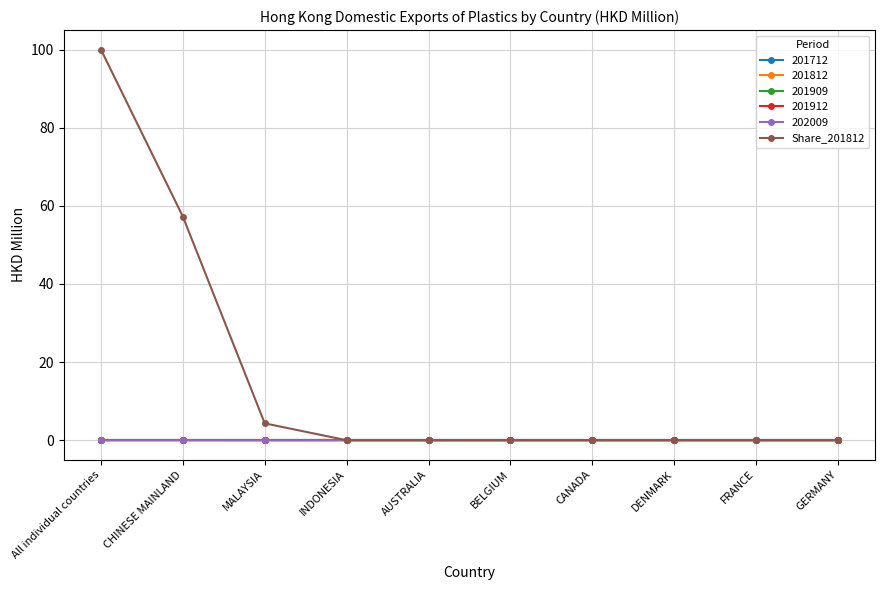

At which category does the chart reach its peak across all series?

All individual countries